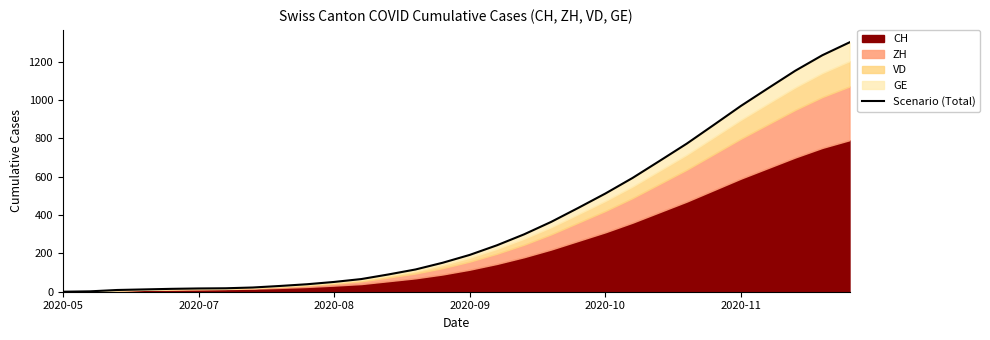

What is the label of the 6th point from the left?

2020-07